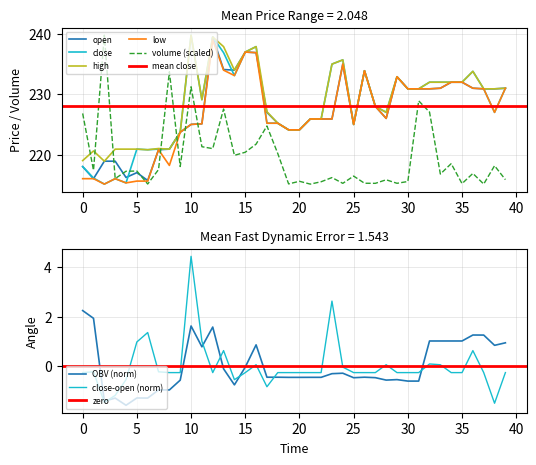

Between 39 and 21, which is larger?

39